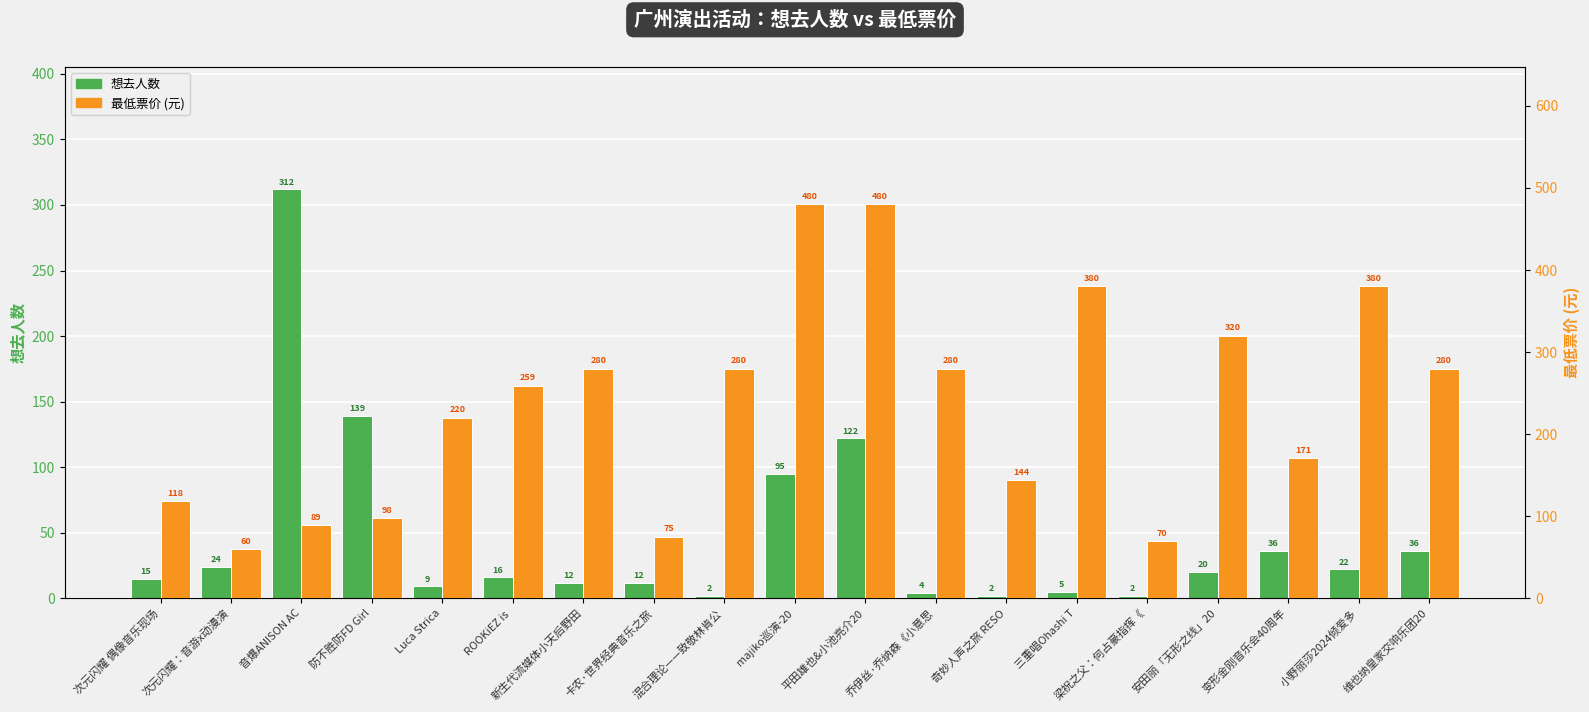

Between 变形金刚音乐会40周年 and majiko巡演-20, which is larger?

majiko巡演-20